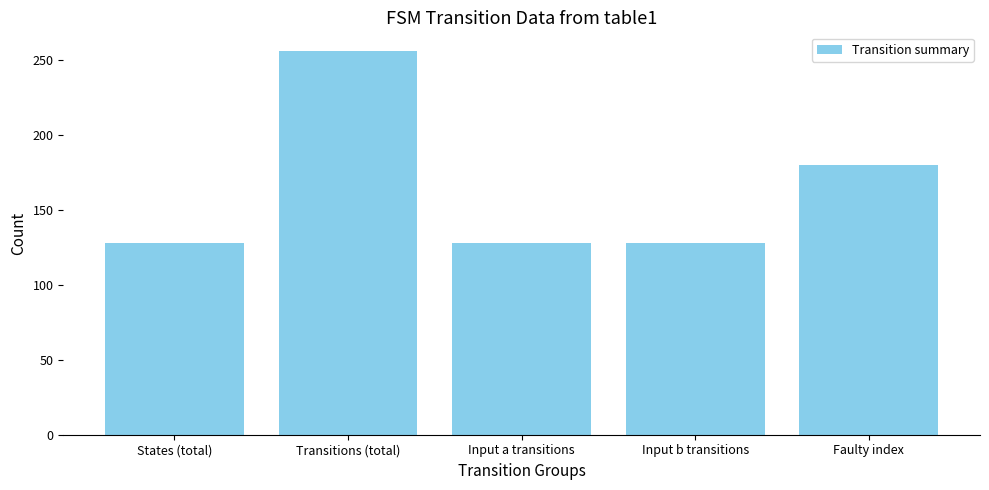

Count the values in the range 128 to 180.

4